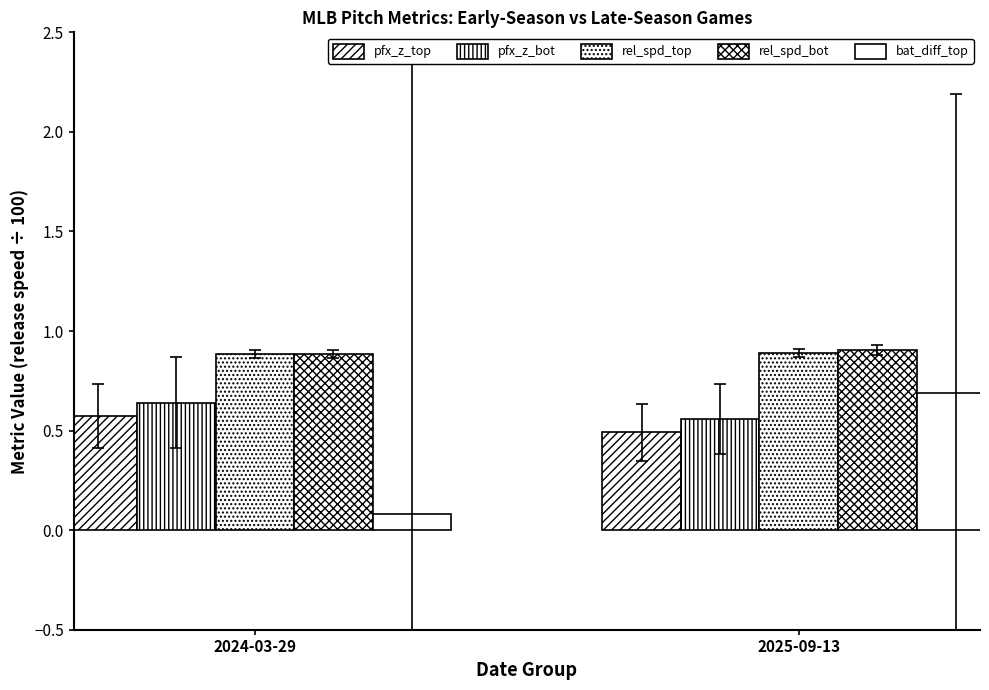

What position from the right is 2025-09-13?

1